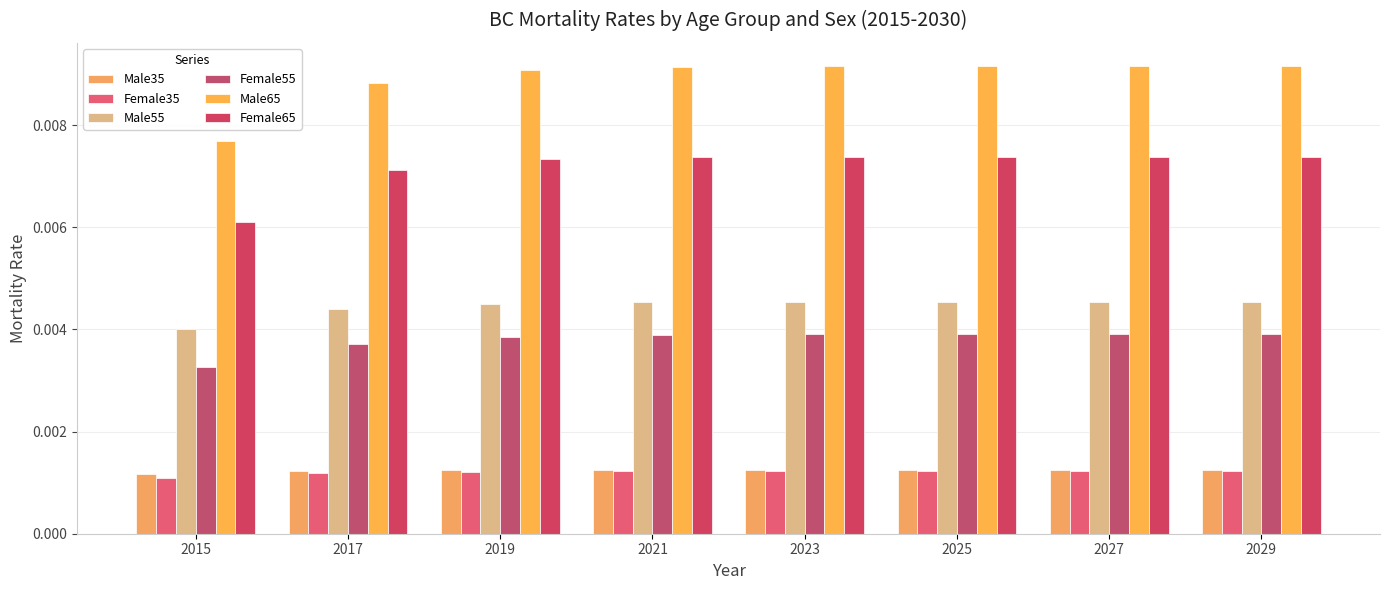

How many groups of bars are there?

8